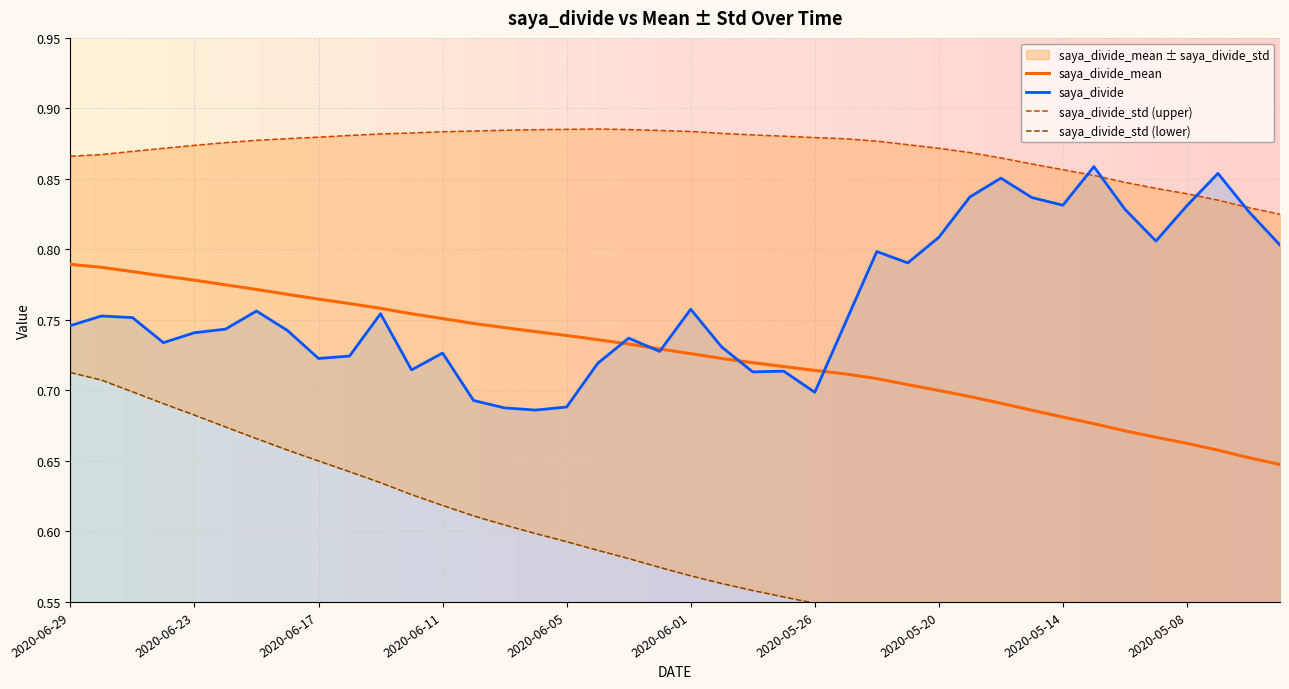

Reading left to right, extract all data points from this chart.

saya_divide: 0.7	0.8	0.8	0.7	0.7	0.7	0.8	0.7	0.7	0.7	0.8	0.7	0.7	0.7	0.7	0.7	0.7	0.7	0.7	0.7	0.8	0.7	0.7	0.7	0.7	0.7	0.8	0.8	0.8	0.8	0.9	0.8	0.8	0.9	0.8	0.8	0.8	0.9	0.8	0.8
saya_divide_mean: 0.8	0.8	0.8	0.8	0.8	0.8	0.8	0.8	0.8	0.8	0.8	0.8	0.8	0.7	0.7	0.7	0.7	0.7	0.7	0.7	0.7	0.7	0.7	0.7	0.7	0.7	0.7	0.7	0.7	0.7	0.7	0.7	0.7	0.7	0.7	0.7	0.7	0.7	0.7	0.6